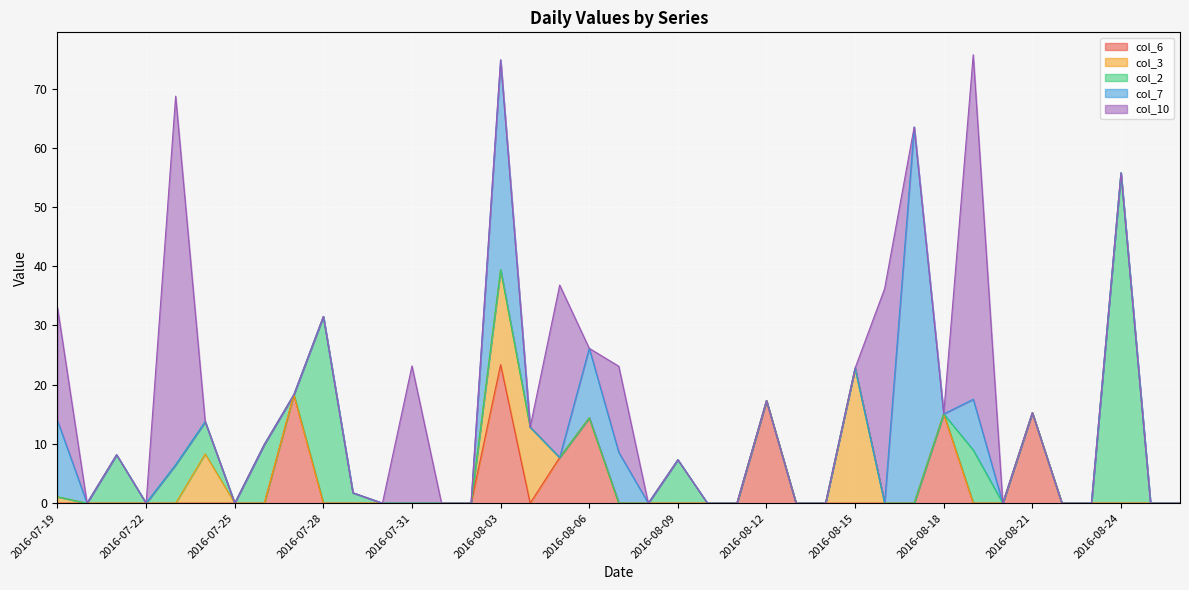

What is the label of the 39th point from the right?

2016-07-19